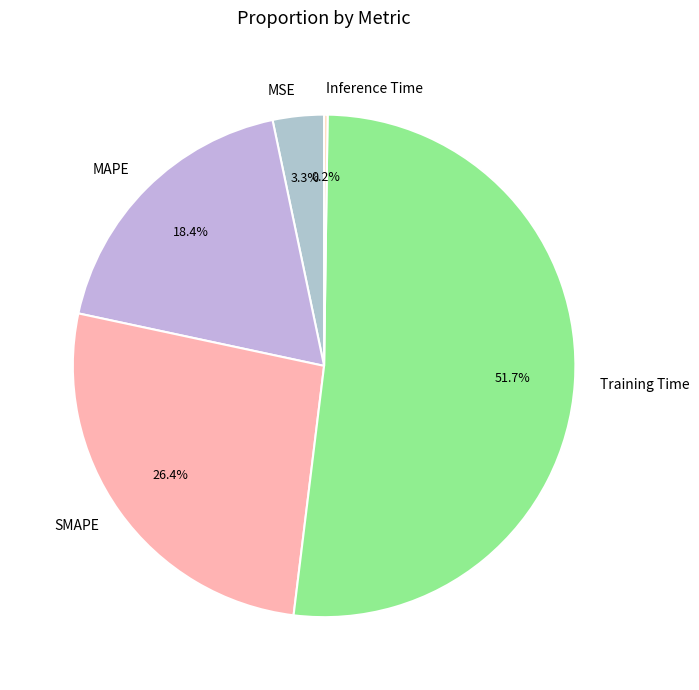

Is there any slice that represents more than half of the pie?

Yes